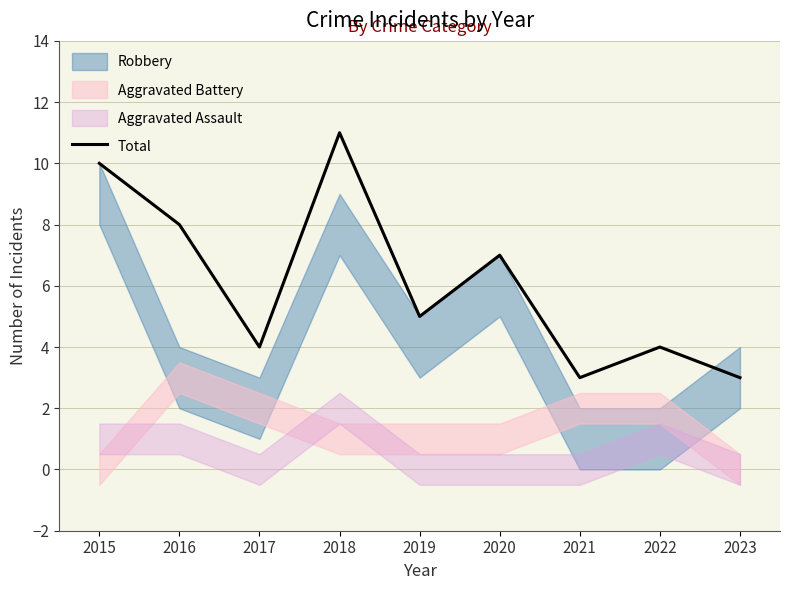

Is it true that the value at 2023 is 3?

True